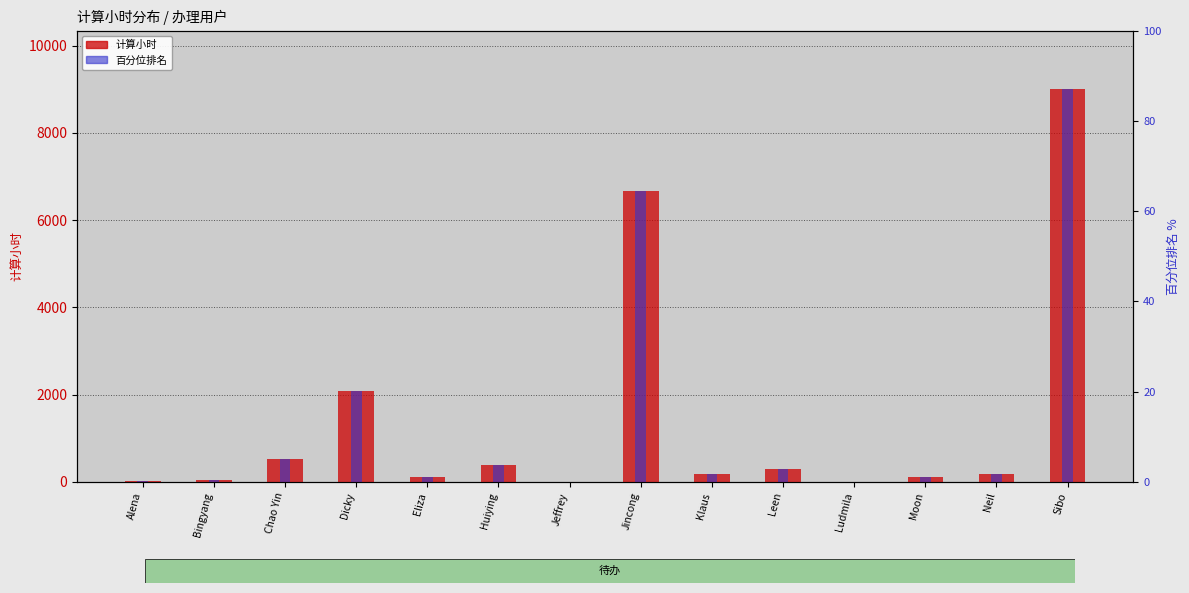

Reading left to right, list all the values displayed in this chart.

计算小时: Alena=10.2	Bingyang=52.0	Chao Yin=519.2	Dicky=2087.2	Eliza=108.2	Huiying=385.4	Jeffrey=0.0	Jincong=6661.2	Klaus=191.6	Leen=286.5	Ludmila=0.0	Moon=100.7	Neil=170.4	Sibo=8999.8
百分位排名(左轴换算): Alena=9.9	Bingyang=52.2	Chao Yin=519.3	Dicky=2087.1	Eliza=108.0	Huiying=385.2	Jeffrey=0.0	Jincong=6659.9	Klaus=191.7	Leen=286.2	Ludmila=0.0	Moon=100.8	Neil=170.1	Sibo=8999.8